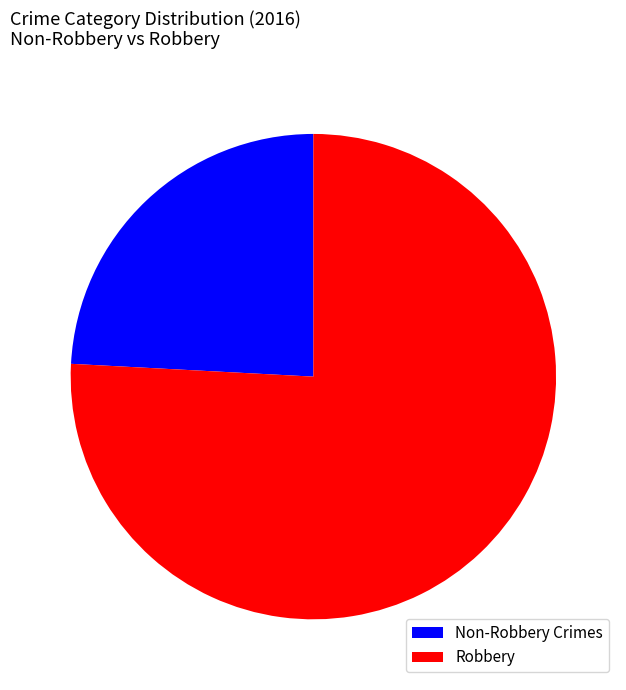

Does any single category account for the majority?

Yes